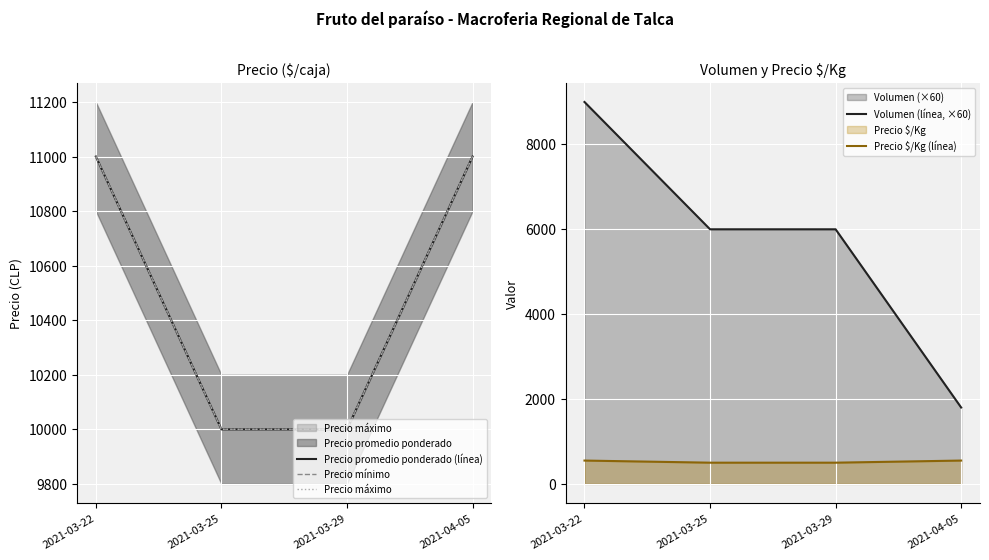

How many lines are shown in the chart?

5